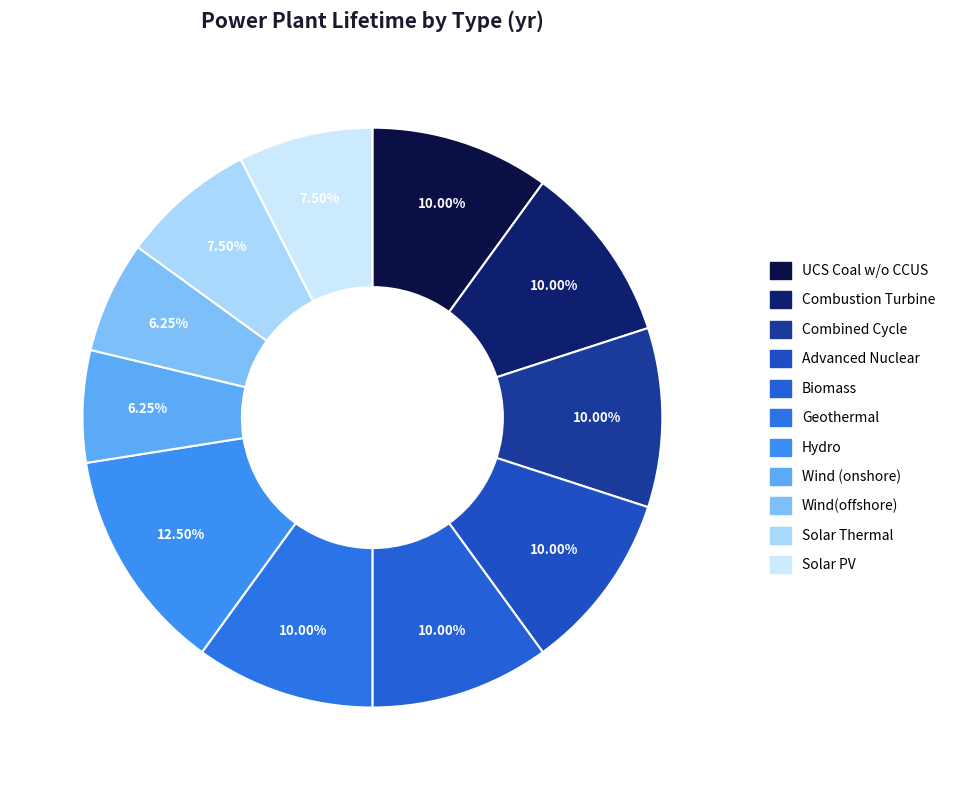

To the nearest percent, what percentage of the pie is Wind(offshore)?

6%